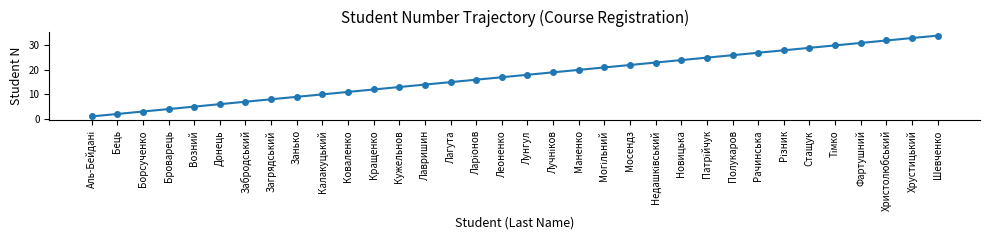

What is the greatest value displayed?

34